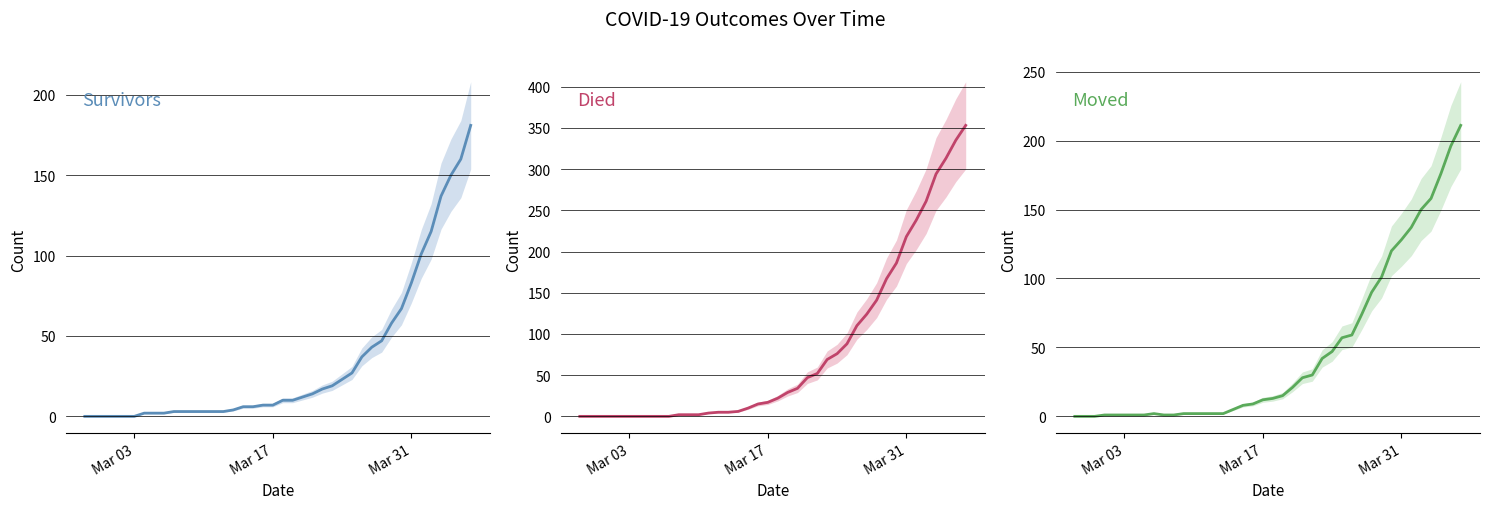

True or false: died has more than 1 points higher than both neighbors.

False